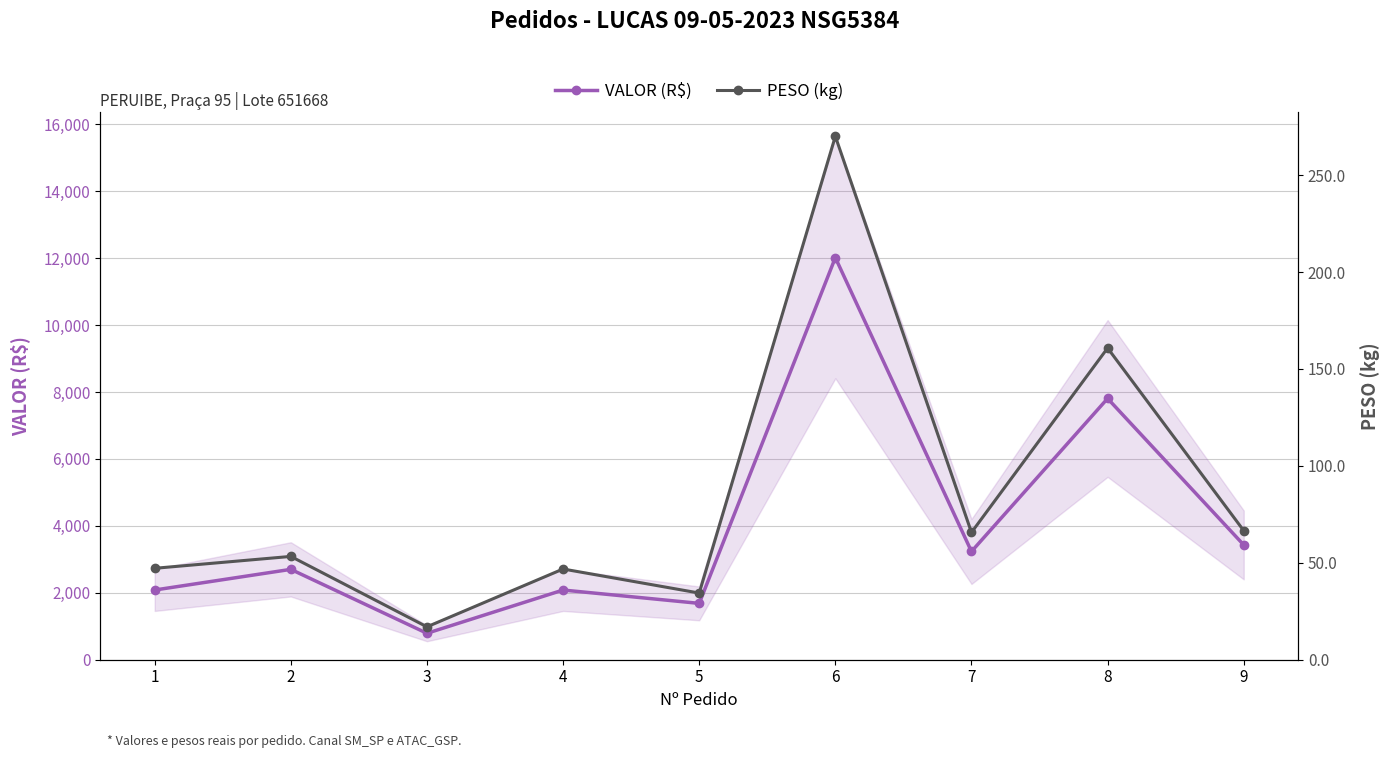

Where is PESO (kg) nearest to the value 143?

8